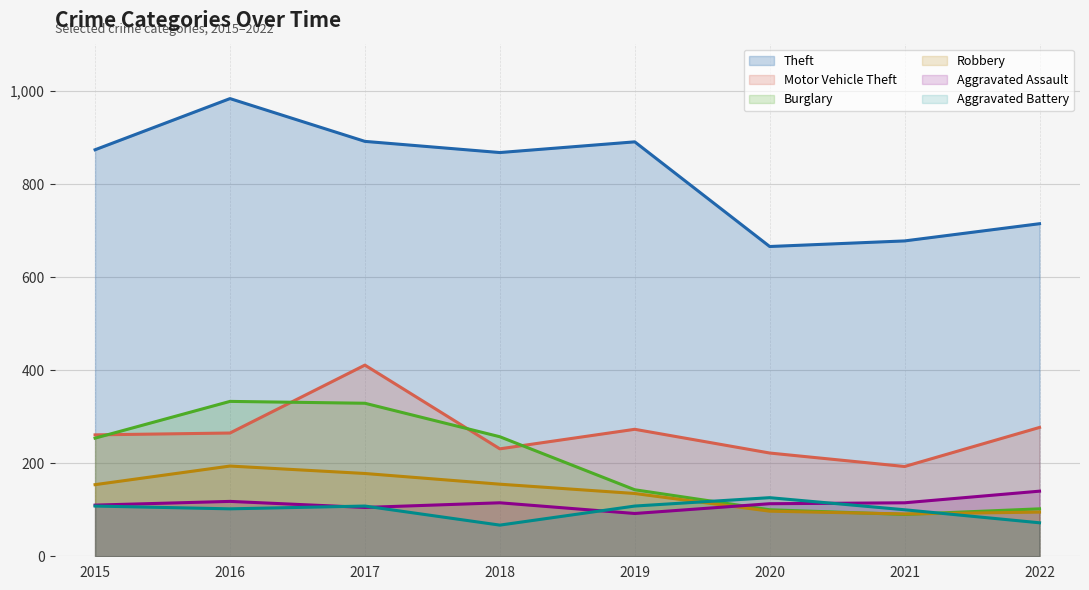

What is the difference between the maximum and minimum values in the Motor Vehicle Theft series?

218